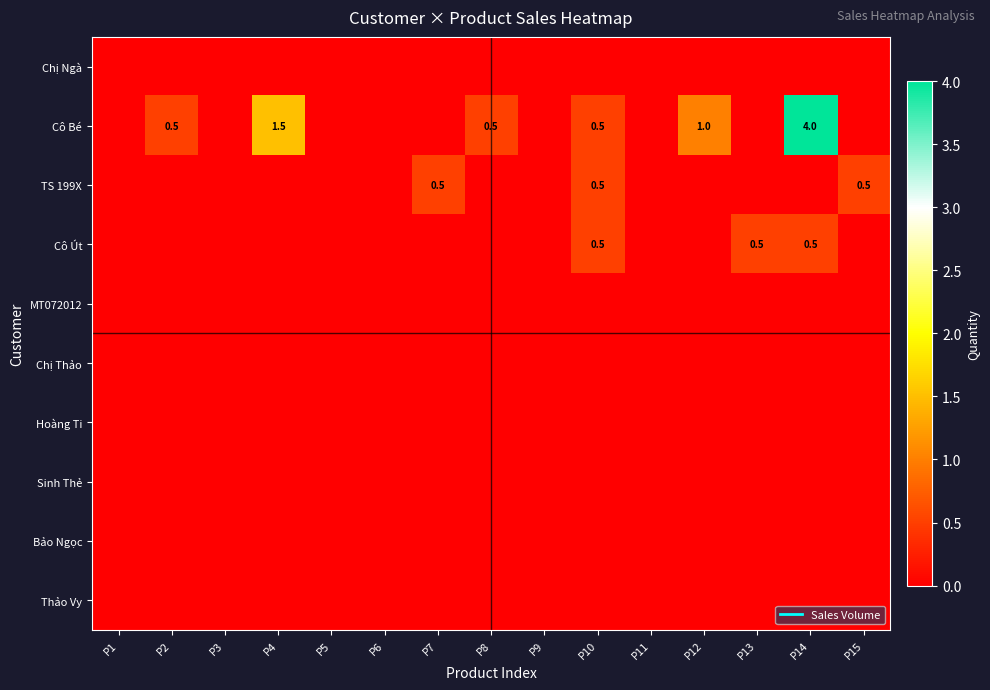

Between P4 and P10, which series saw the biggest shift?

Cô Bé